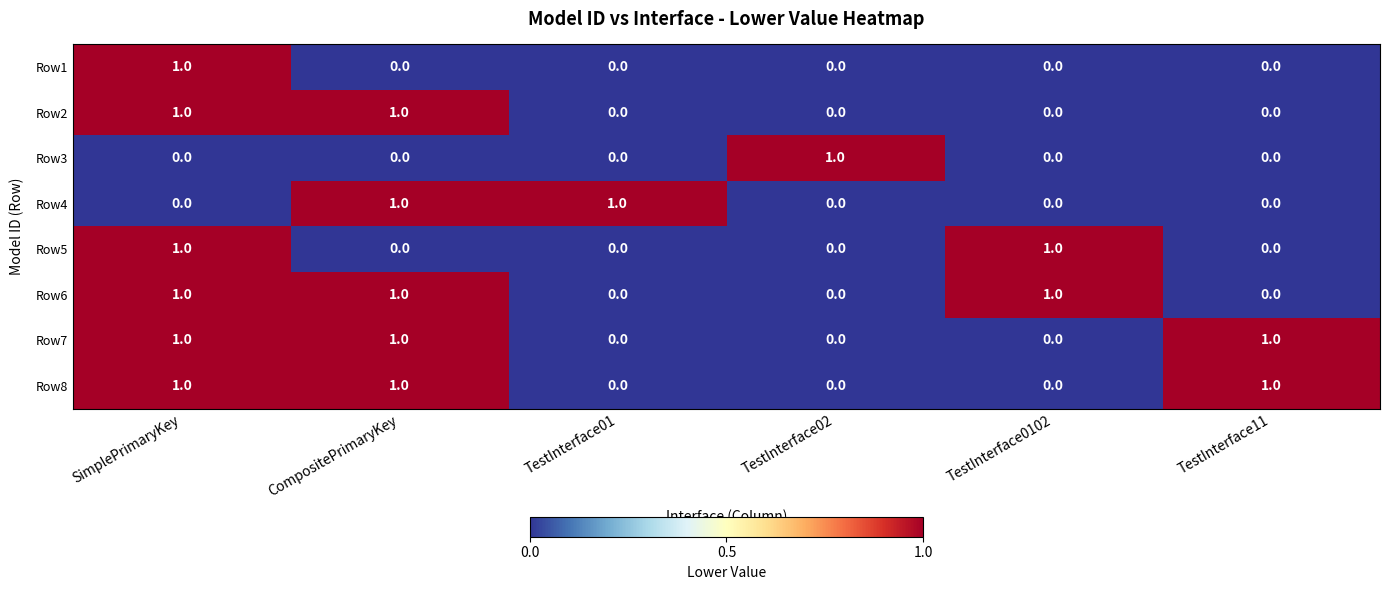

Count the number of data series in this chart.

8